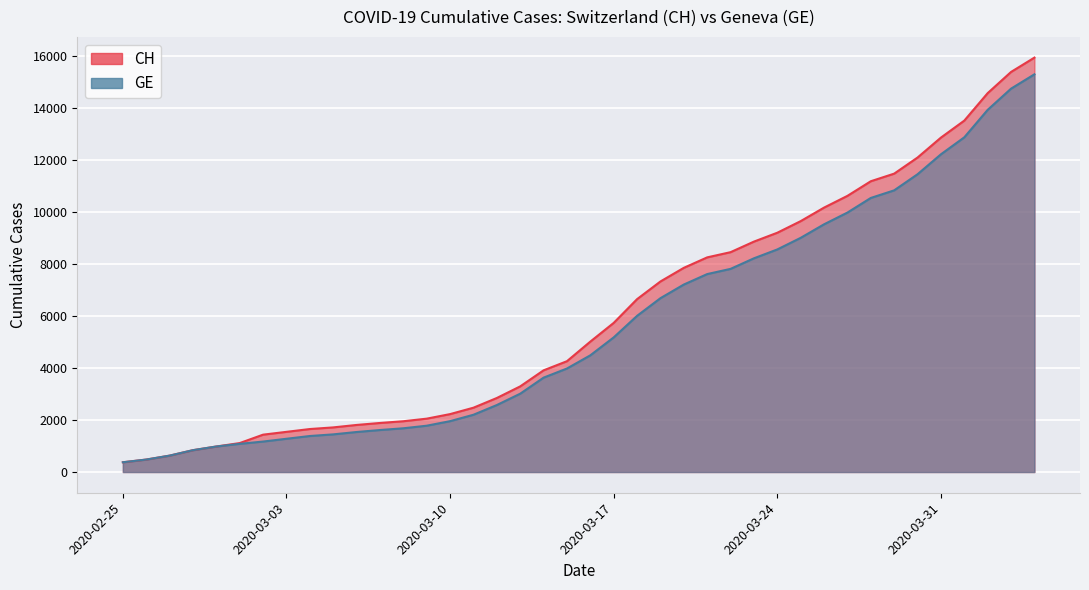

True or false: GE has a value of 2457 at 2020-03-19.

False